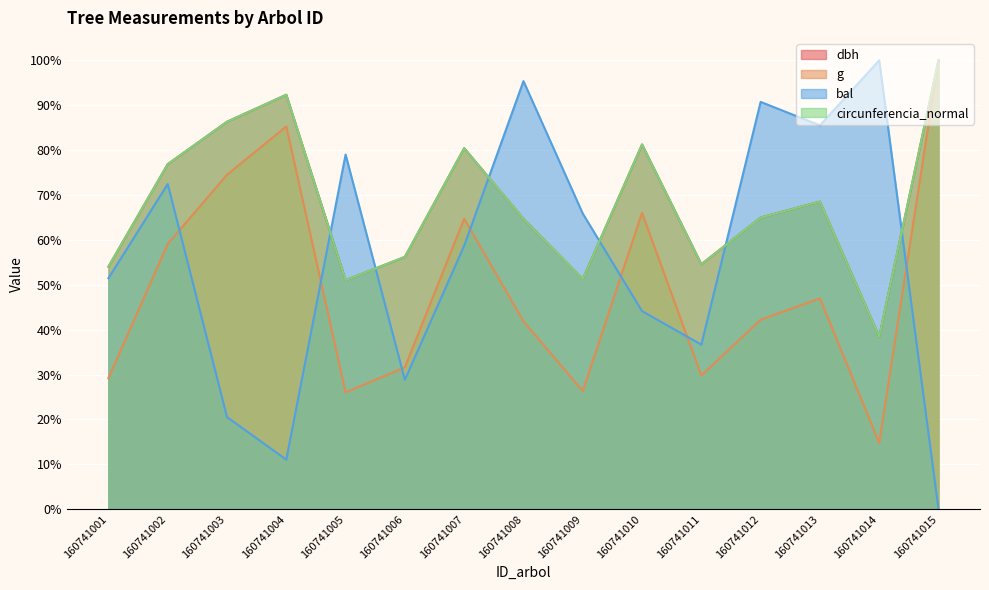

At which category is the sum across all series the highest?

160741015